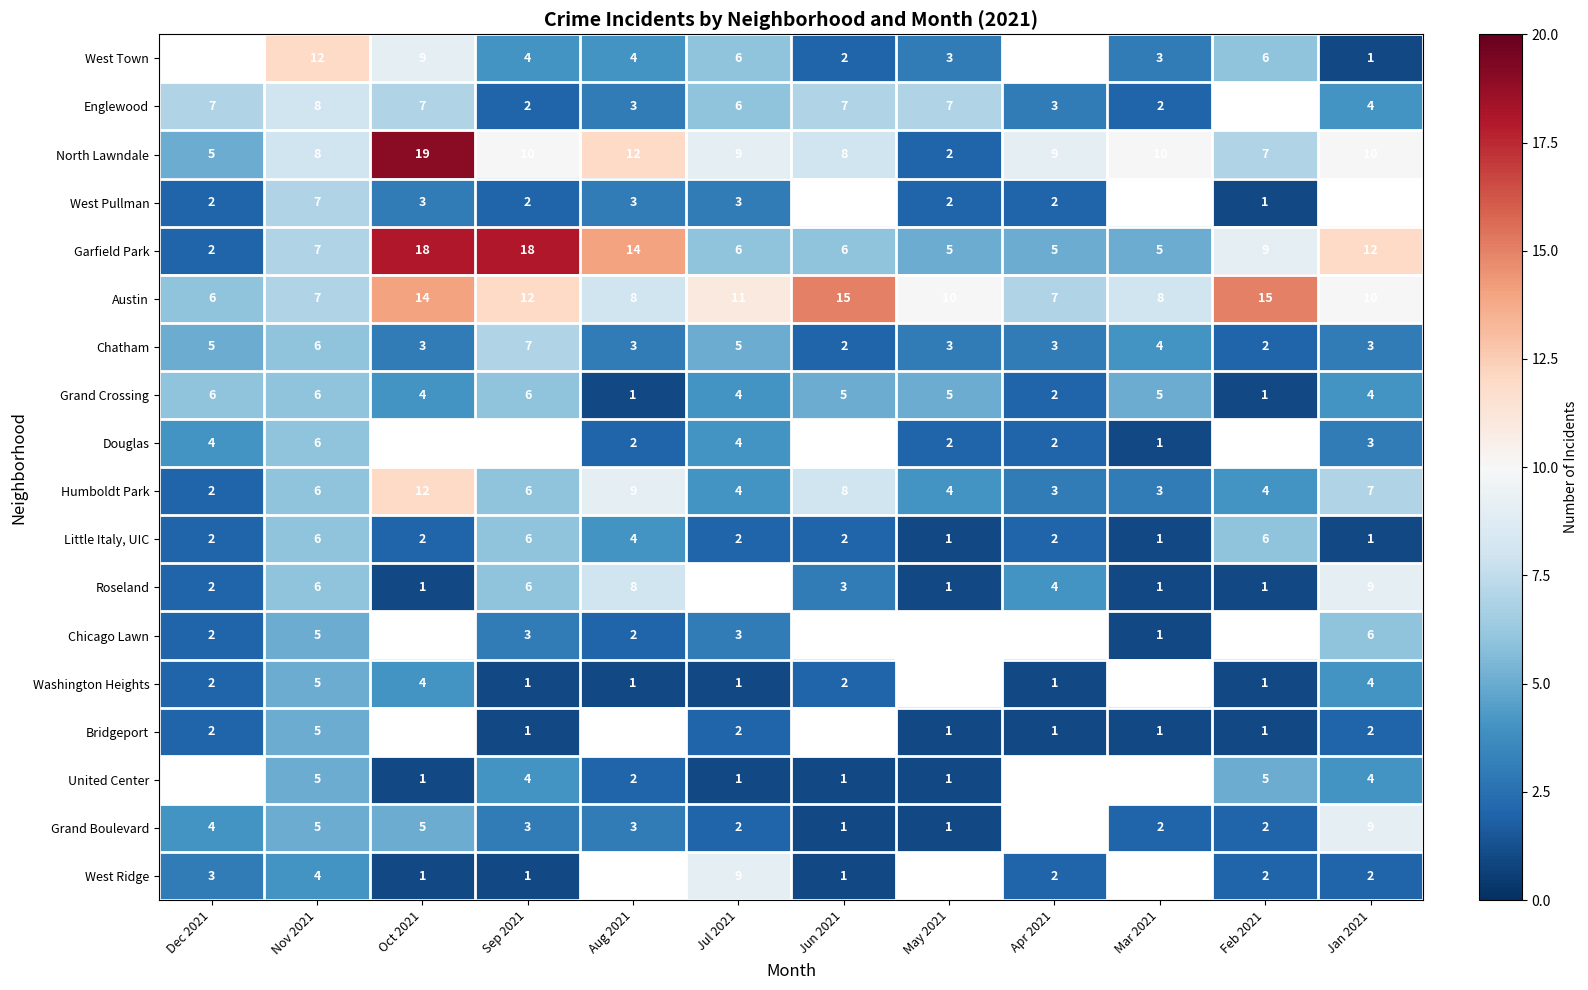

The Chatham series shows 5 at Jul 2021. True or false?

True